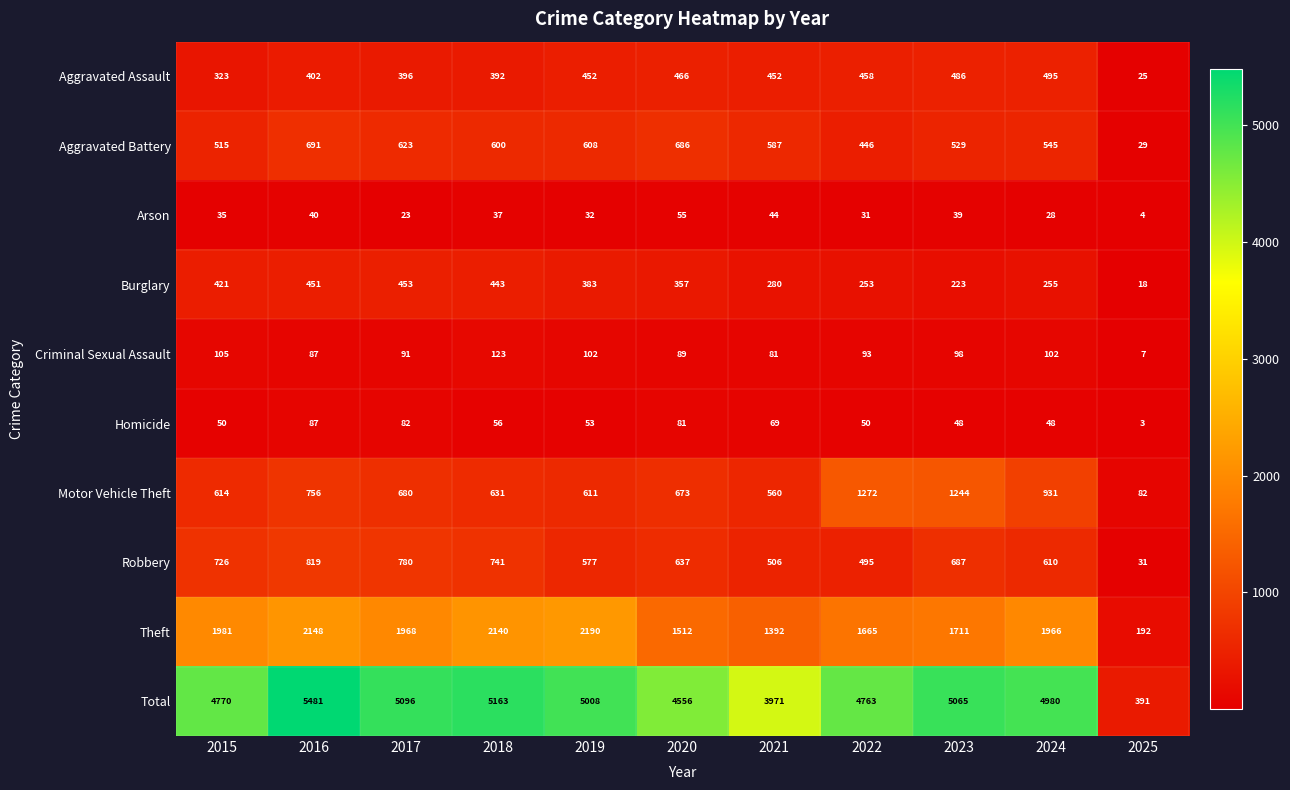

How many values in the Total series are below 4980?

5